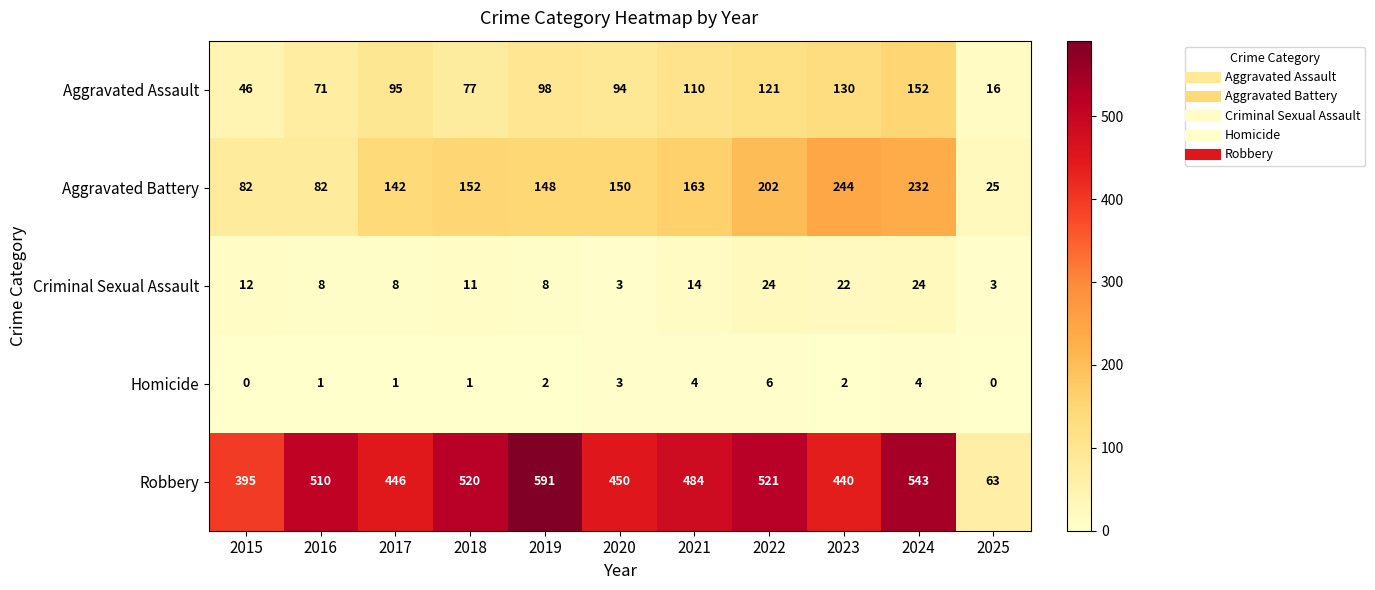

Where is Robbery nearest to the value 327?

2015